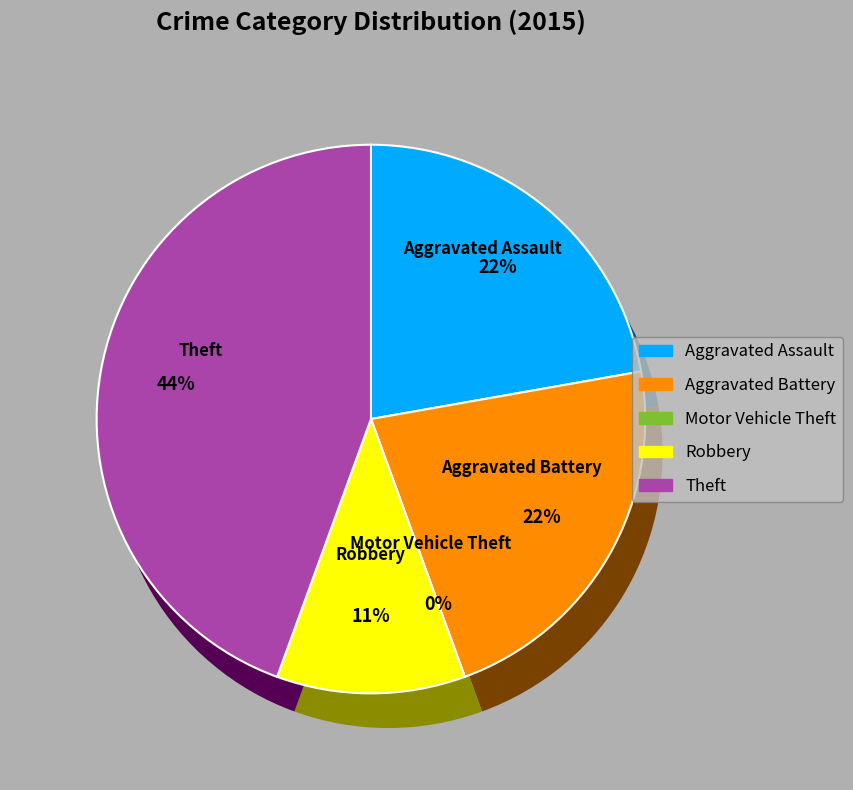

Rank the categories by value from highest to lowest.

Theft, Aggravated Assault, Aggravated Battery, Robbery, Motor Vehicle Theft